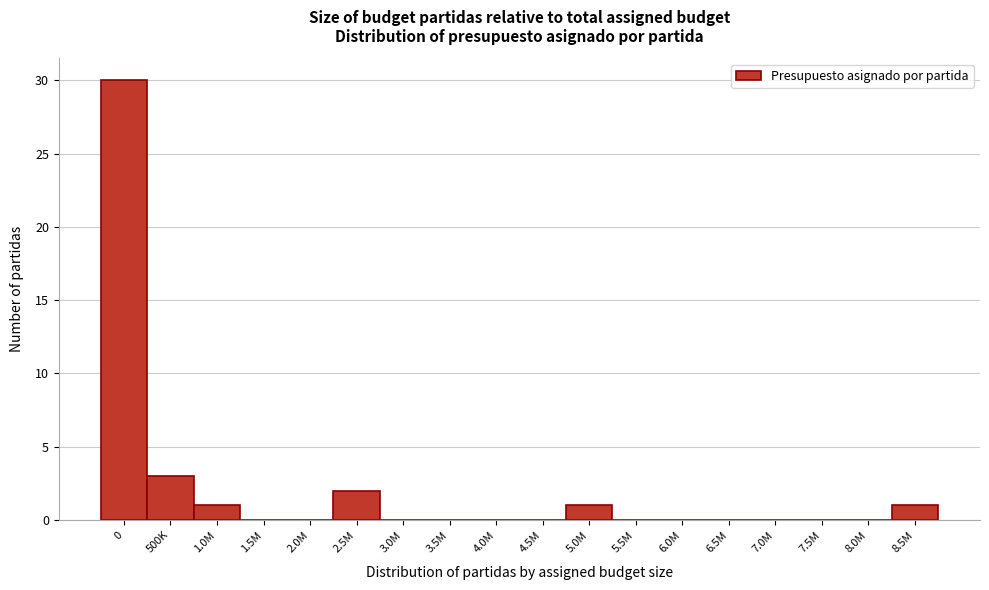

Reading left to right, what are all the values shown in this chart?

0=30	500K=3	1.0M=1	1.5M=0	2.0M=0	2.5M=2	3.0M=0	3.5M=0	4.0M=0	4.5M=0	5.0M=1	5.5M=0	6.0M=0	6.5M=0	7.0M=0	7.5M=0	8.0M=0	8.5M=1